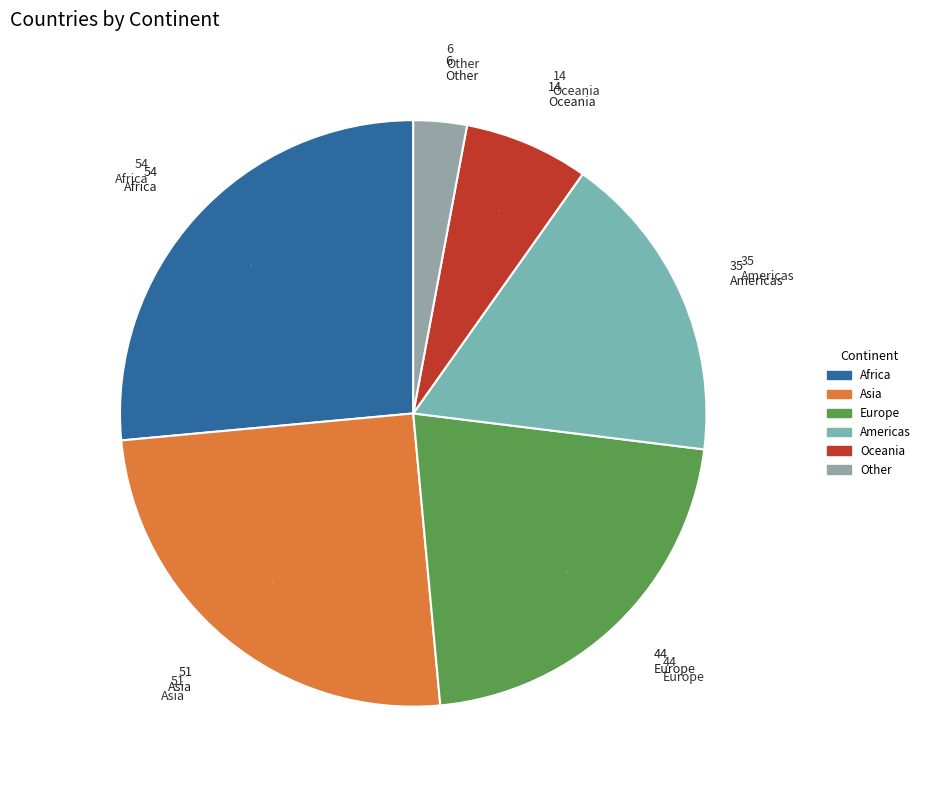

What percentage is the Americas slice, to the nearest percent?

17%